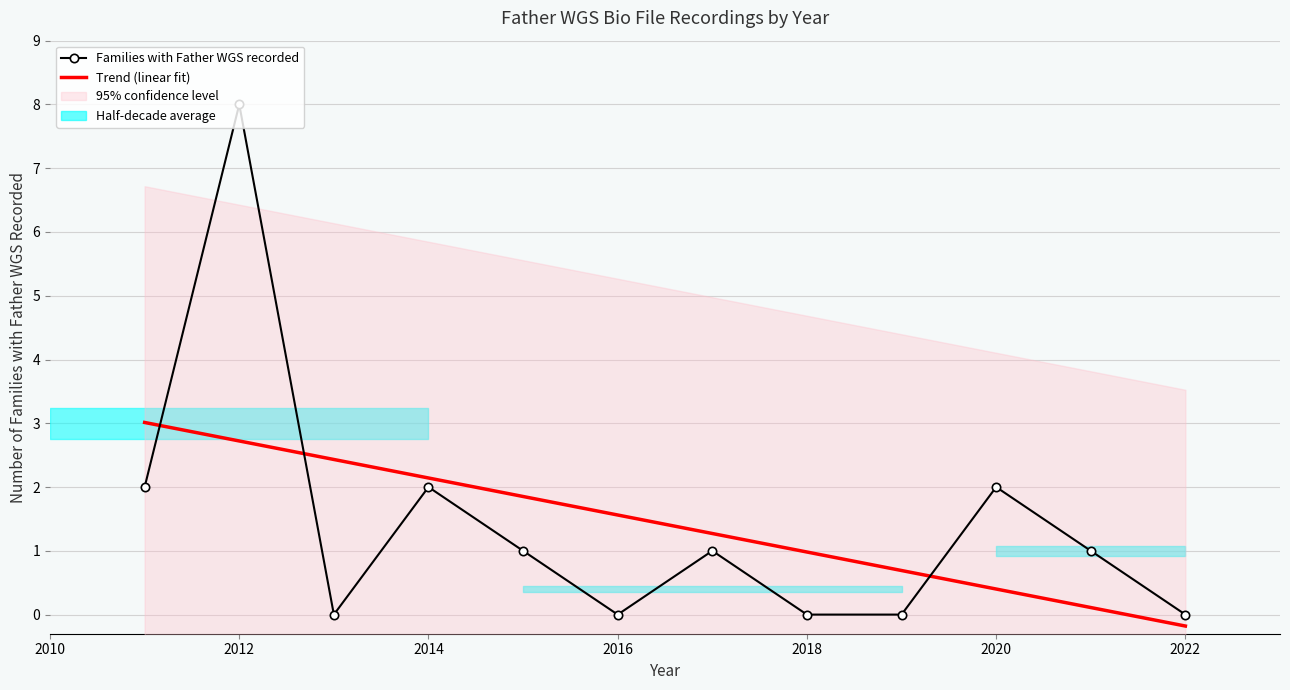

True or false: Trend (linear fit) has a value of 3.0 at 2010.

True